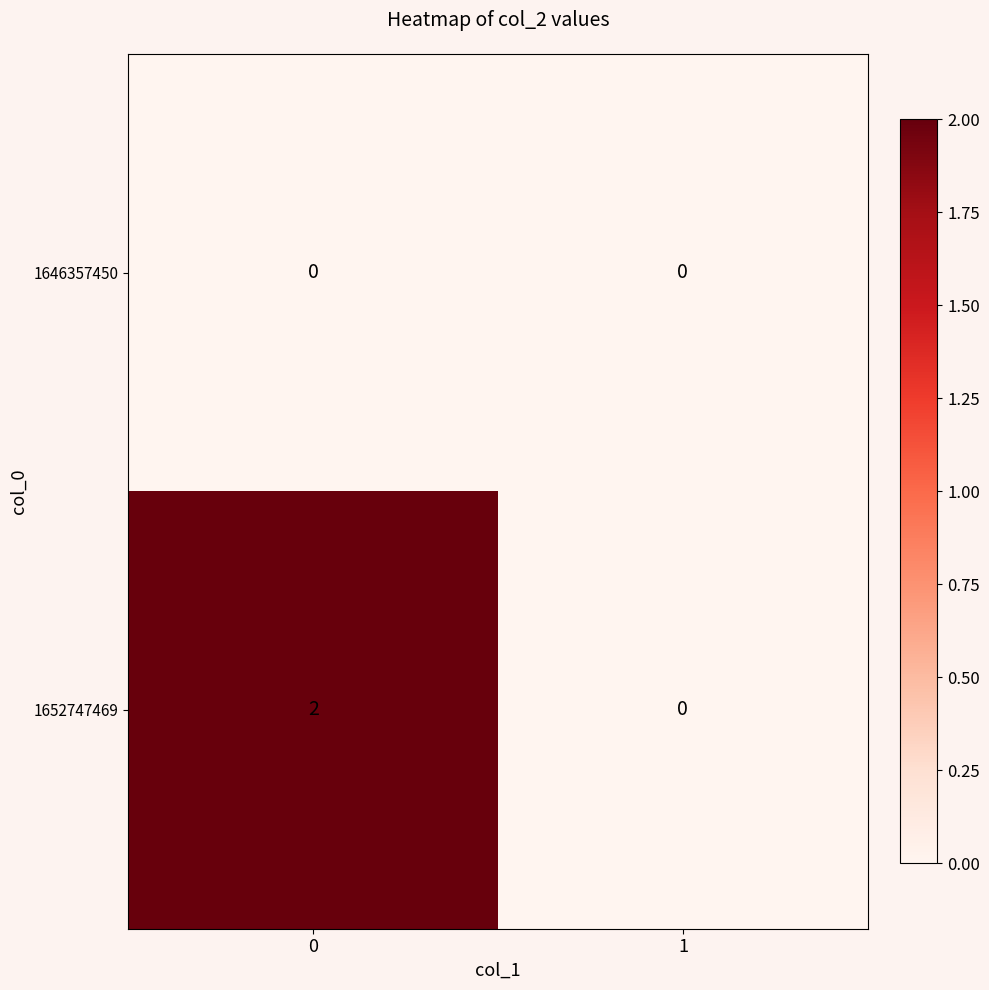

Which series has the widest spread of values?

1652747469